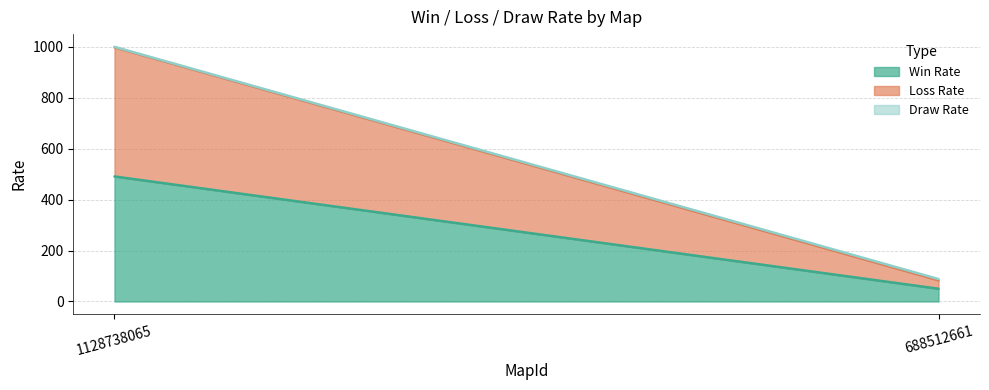

What is the maximum value for Win Rate?

491